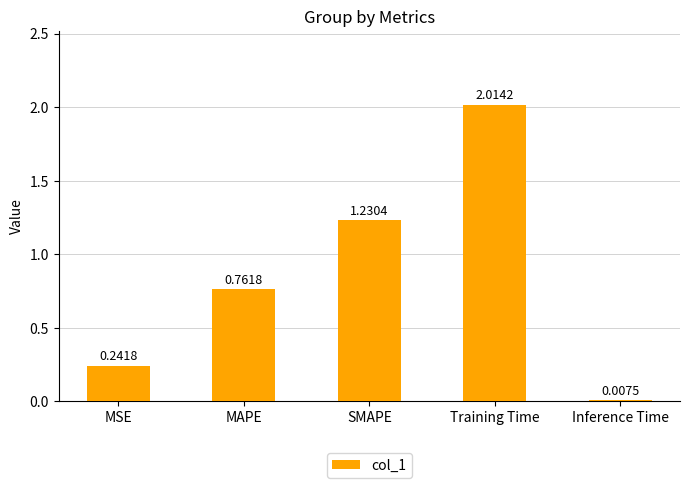

At which label is the value closest to 1?

SMAPE